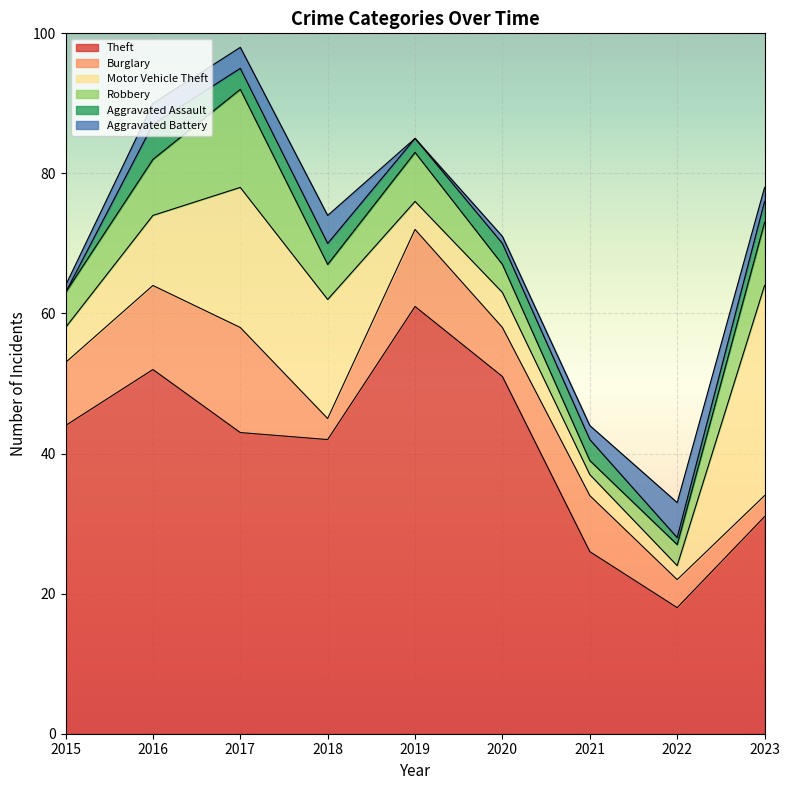

What is the value of the Burglary point at the 1st from the left?

9